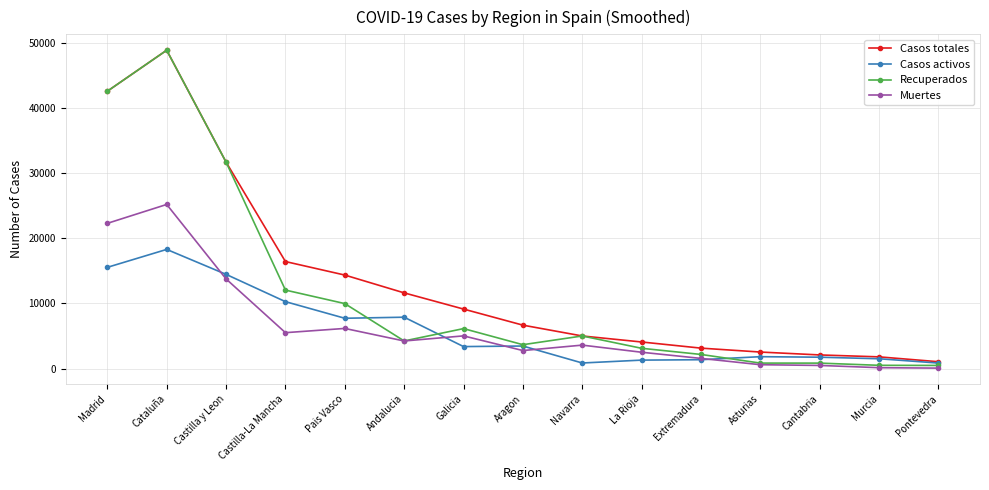

How many values in the Muertes series exceed 3594?

8